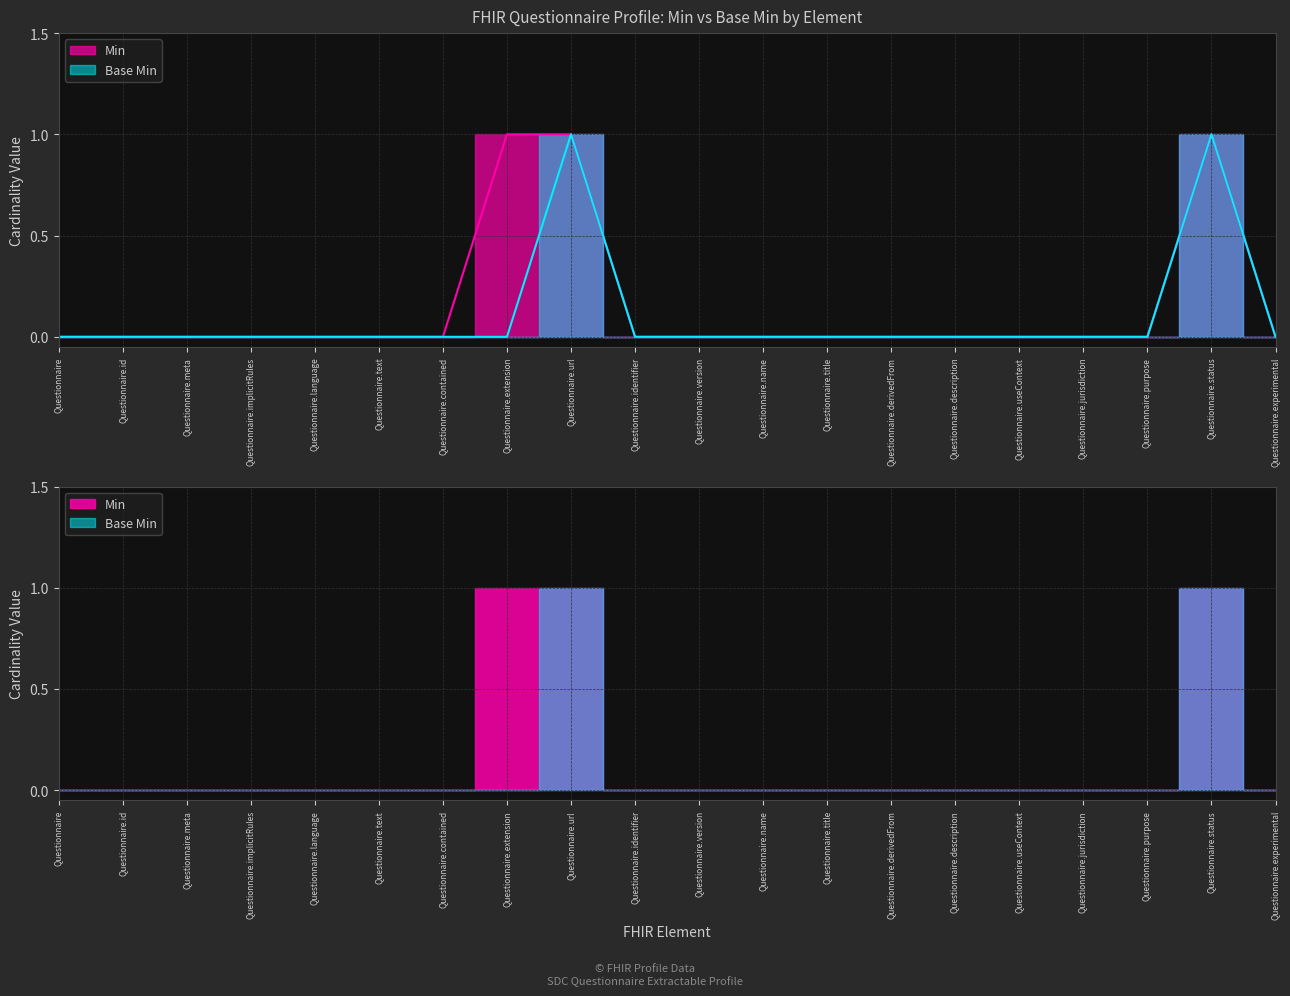

The chart shows a value of 0 at Questionnaire.purpose. True or false?

False